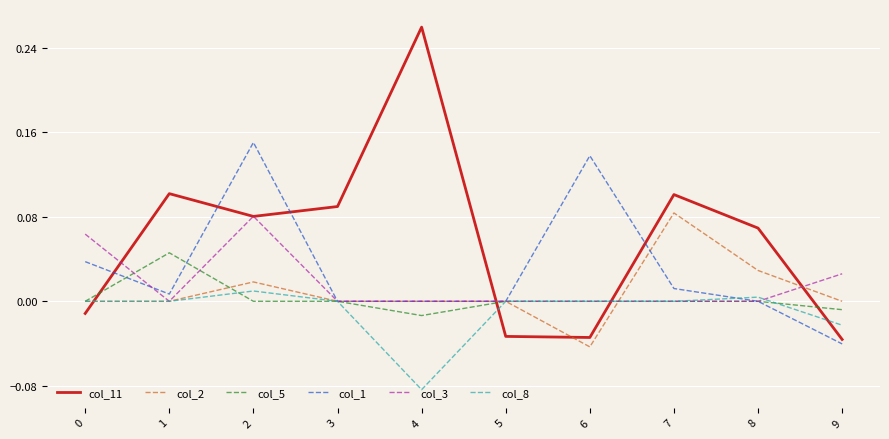

Between 1 and 9, which series saw the biggest shift?

col_11